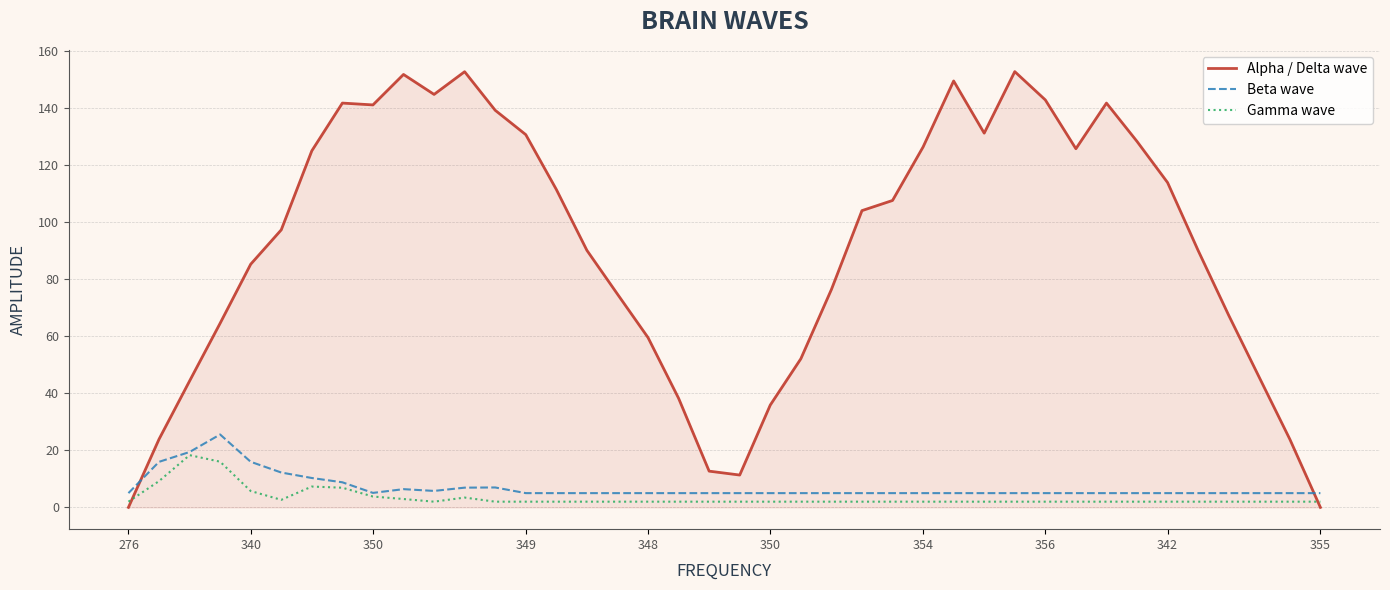

What is the difference between the maximum and minimum values in the Beta wave series?

20.6